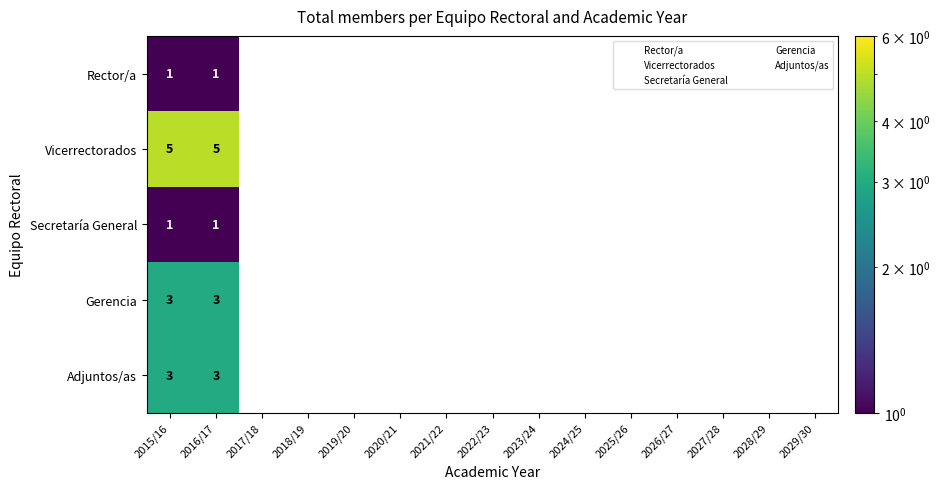

Is it true that Gerencia equals 4 at 2016/17?

False